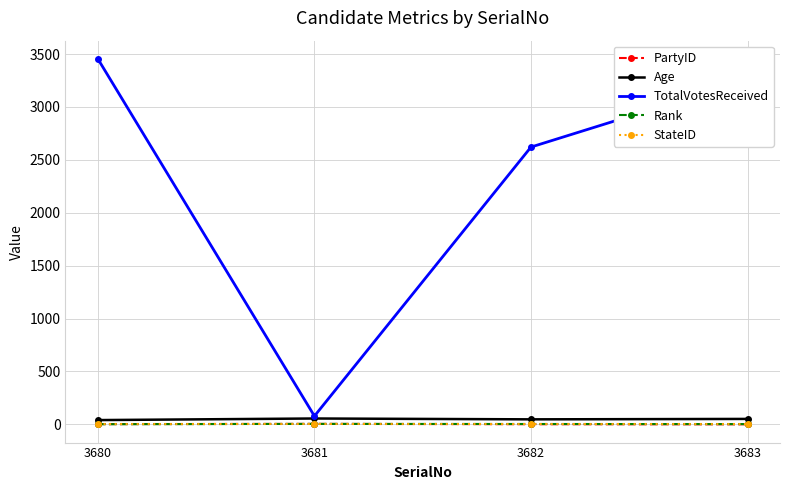

At which category does the chart reach its peak across all series?

3680